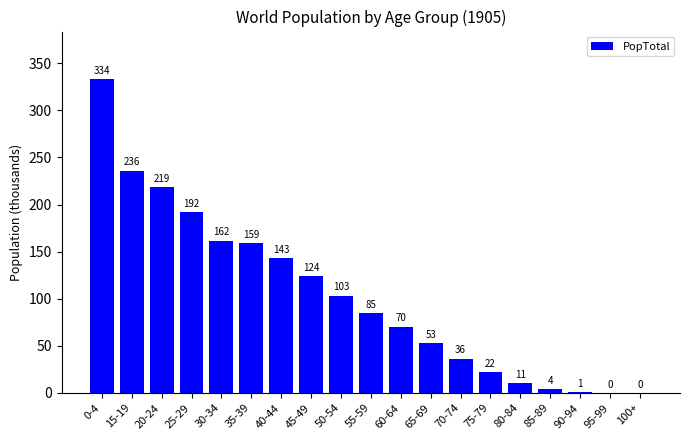

Which has a higher value, 35-39 or 100+?

35-39